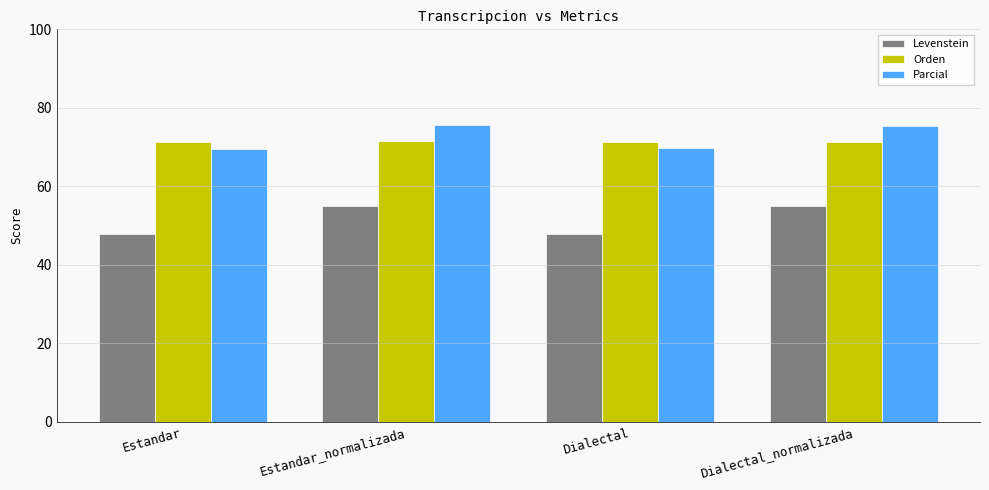

What is the value of the Orden bar at the 1st from the left?

71.3